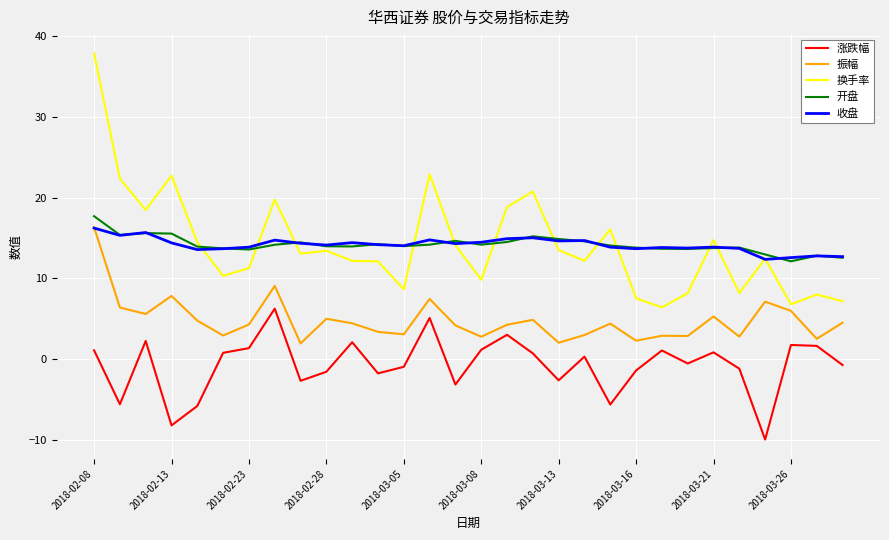

Is this an area chart (filled region under the line)?

No